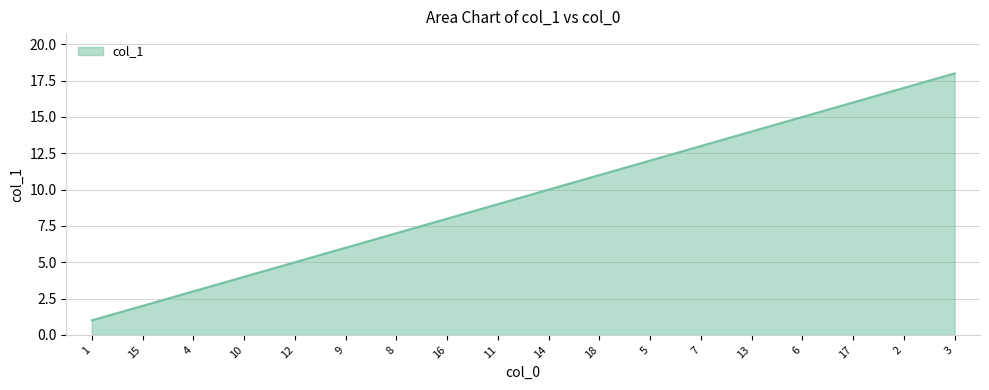

How many lines are shown in the chart?

1